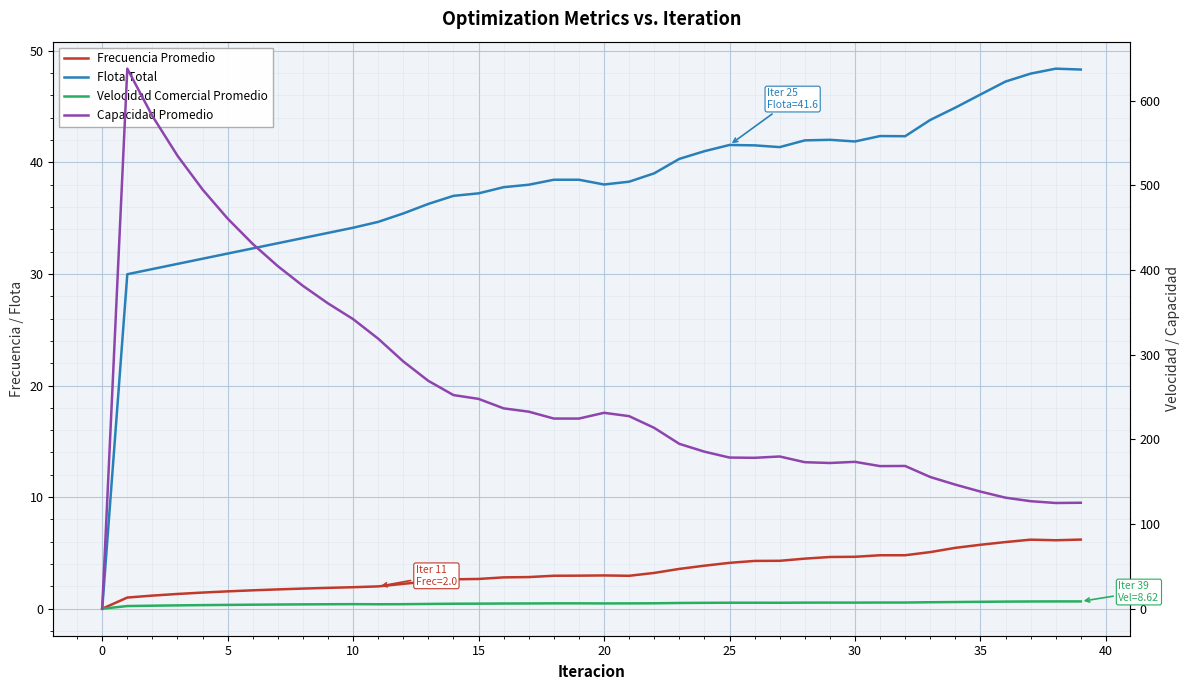

What is the spread (max minus min) of values at 36?

125.1